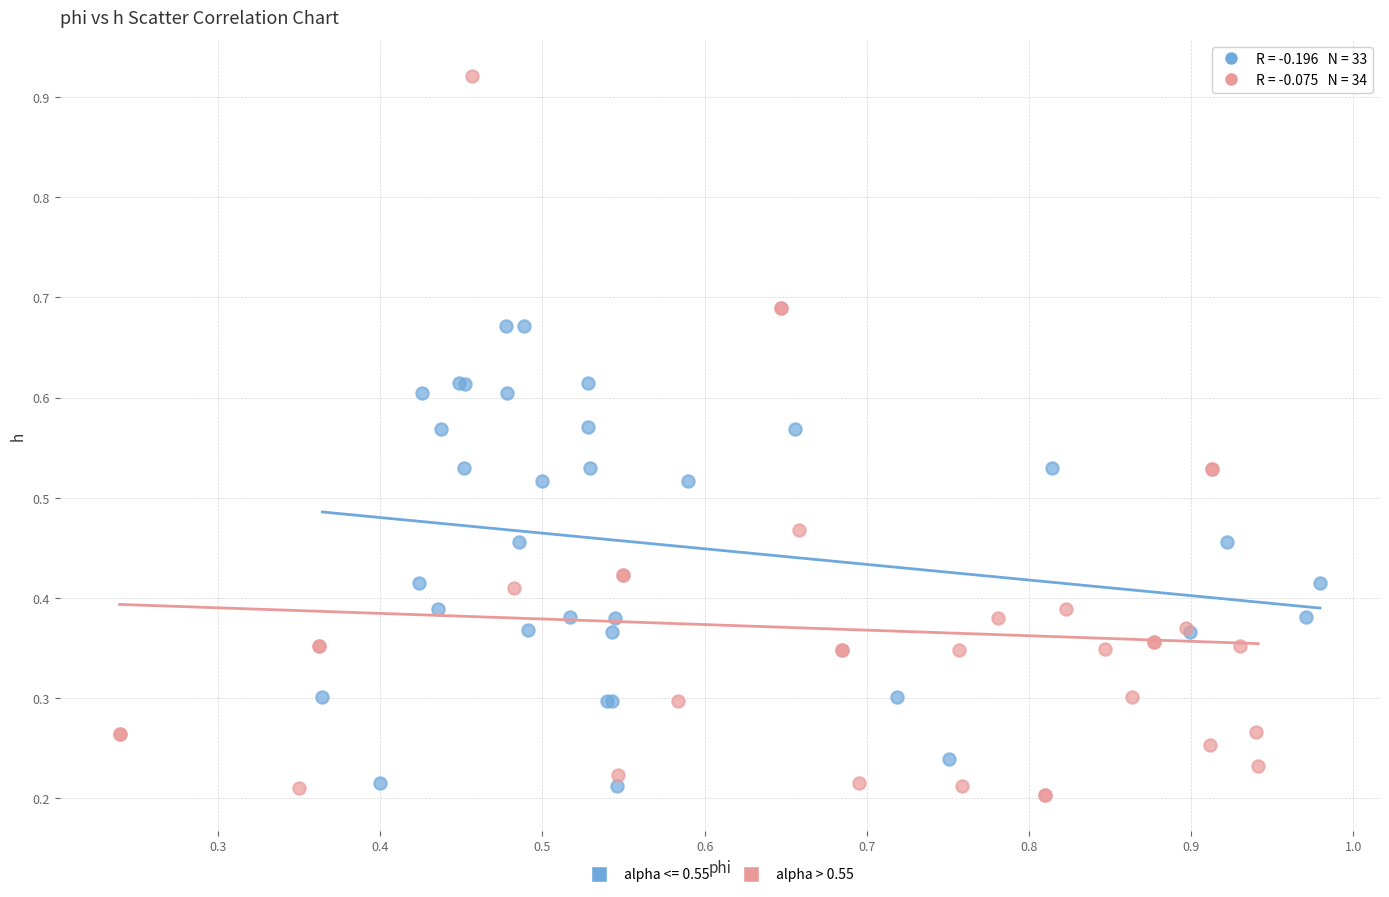

Which series contains the highest Y value?

alpha > 0.55